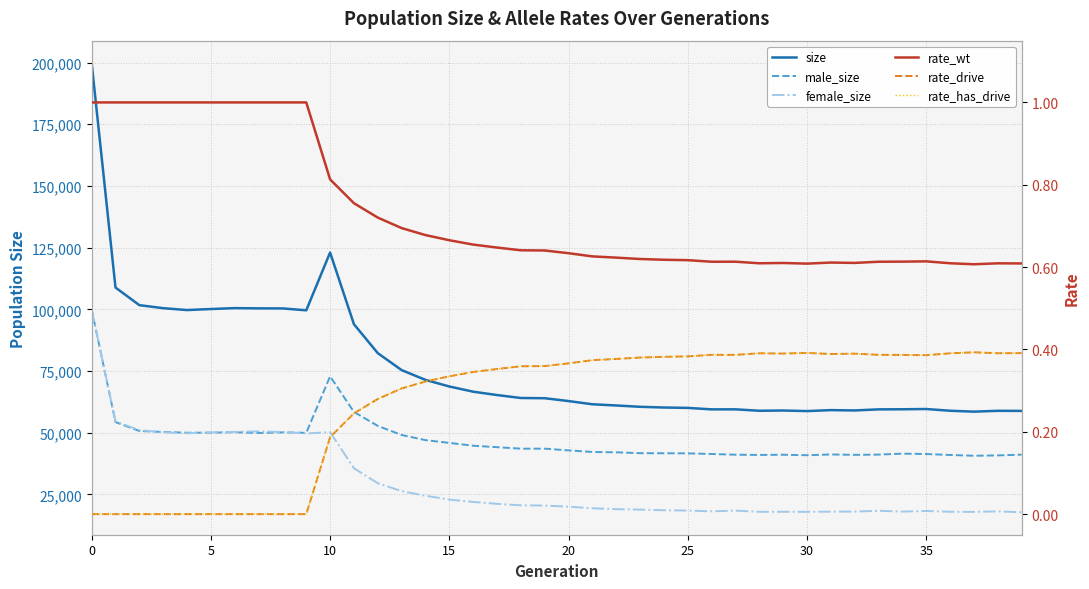

In male_size, how many points are higher than both neighbors (excluding endpoints)?

7